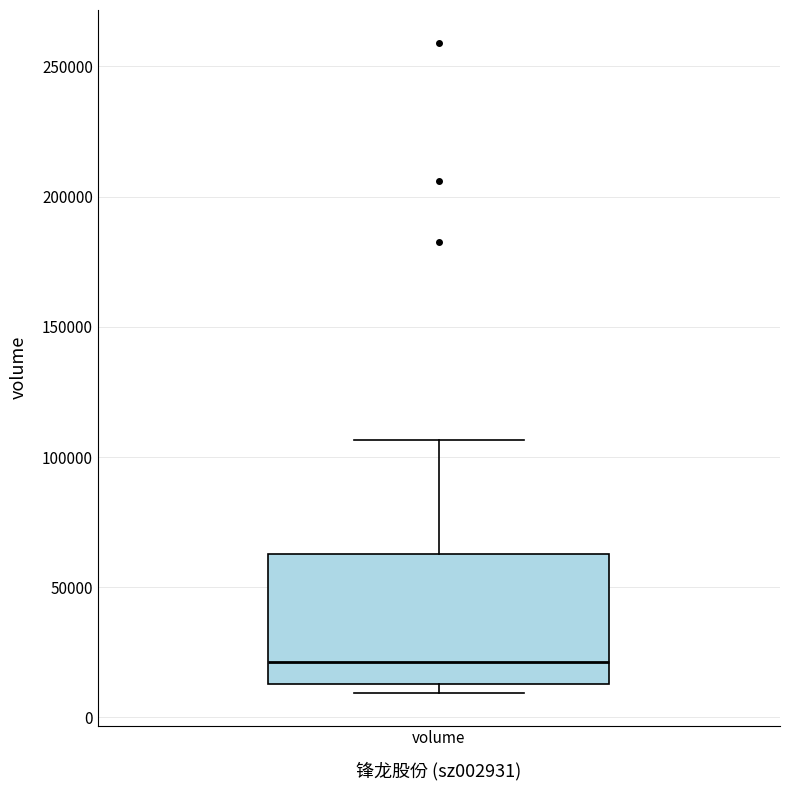

Read this box plot against the y-axis: the position of the median line, the range covered by the box, and the ends of both whiskers. The values are not printed on the chart, so give them approximately, as read against the axis.

median 20000, box 15000 to 65000, whiskers 10000 to 105000